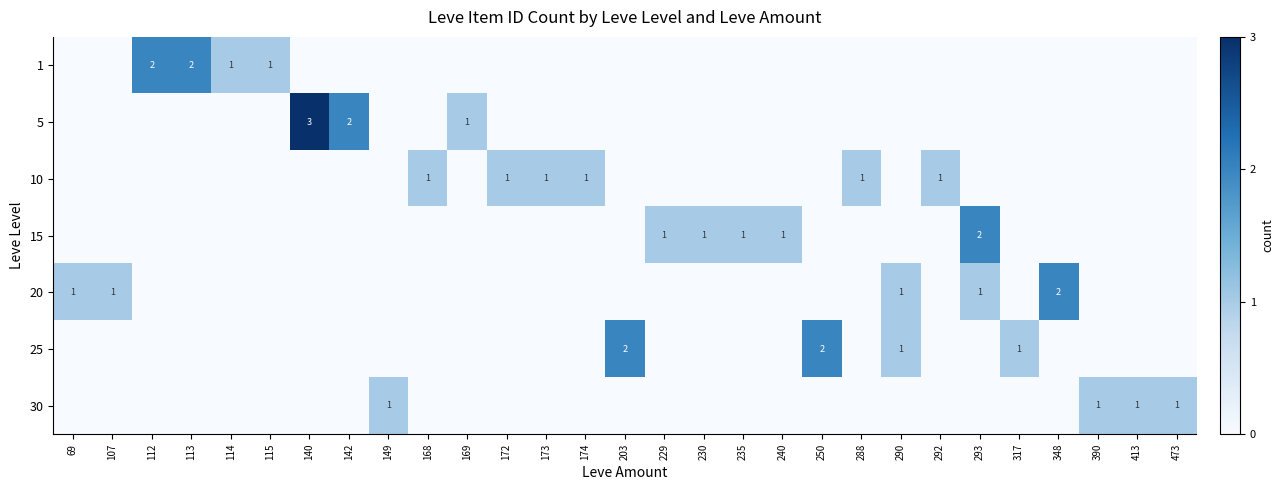

At which category does the chart reach its minimum across all series?

69